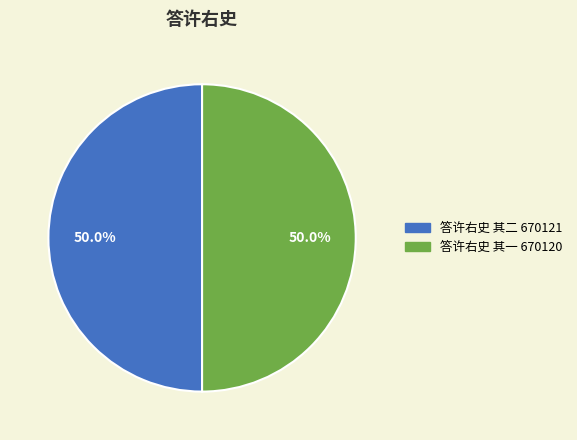

To the nearest percent, what percentage of the pie is 答许右史 其二?

50%